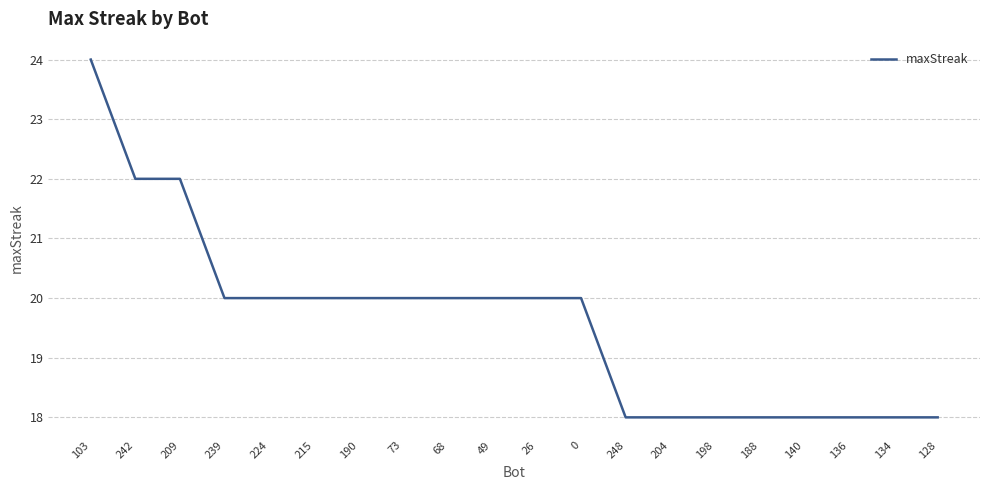

What is the difference between the second highest and minimum values?

4